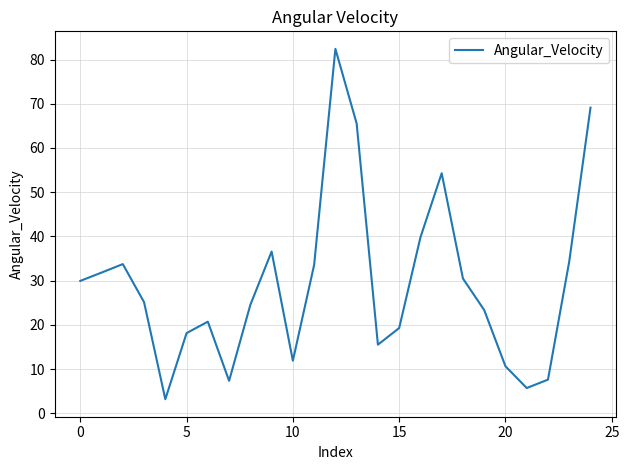

How many lines are shown in the chart?

1